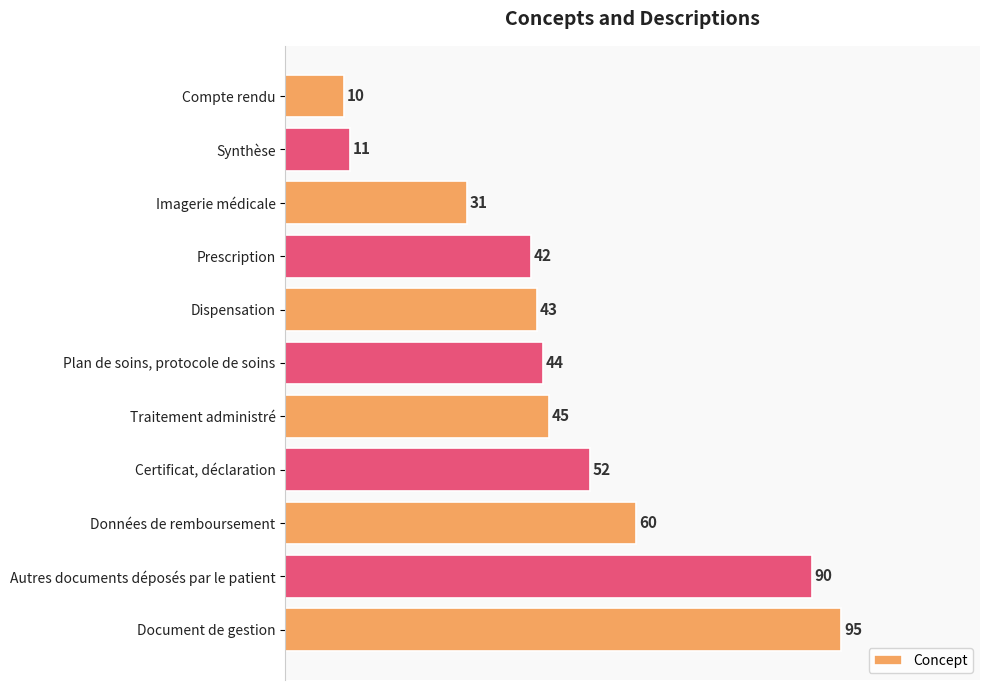

The value at Dispensation is 43. True or false?

True